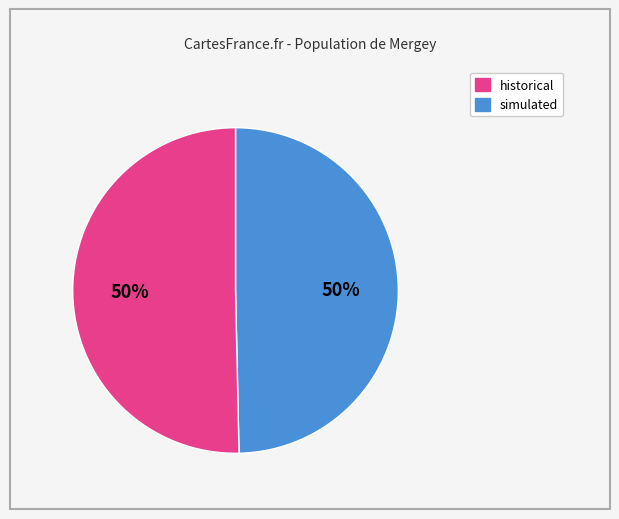

What is the ratio of the value at simulated to the value at historical?

1.0